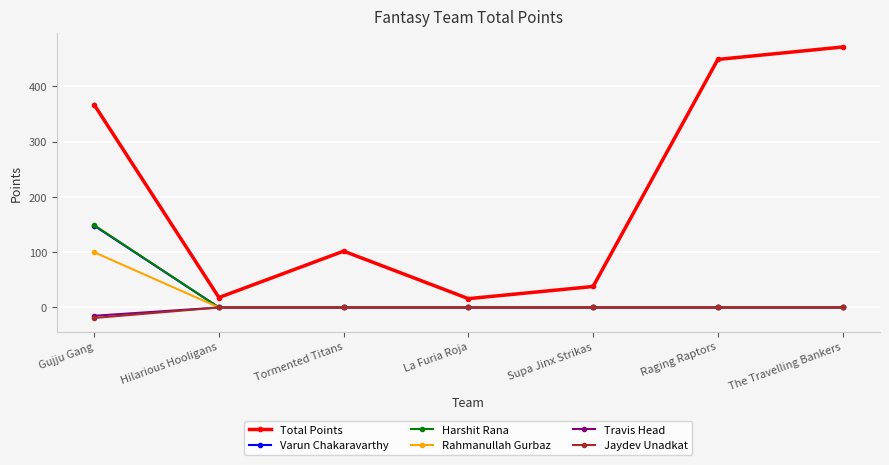

What is the sum of the Varun Chakaravarthy values at Gujju Gang and Supa Jinx Strikas?

148.0